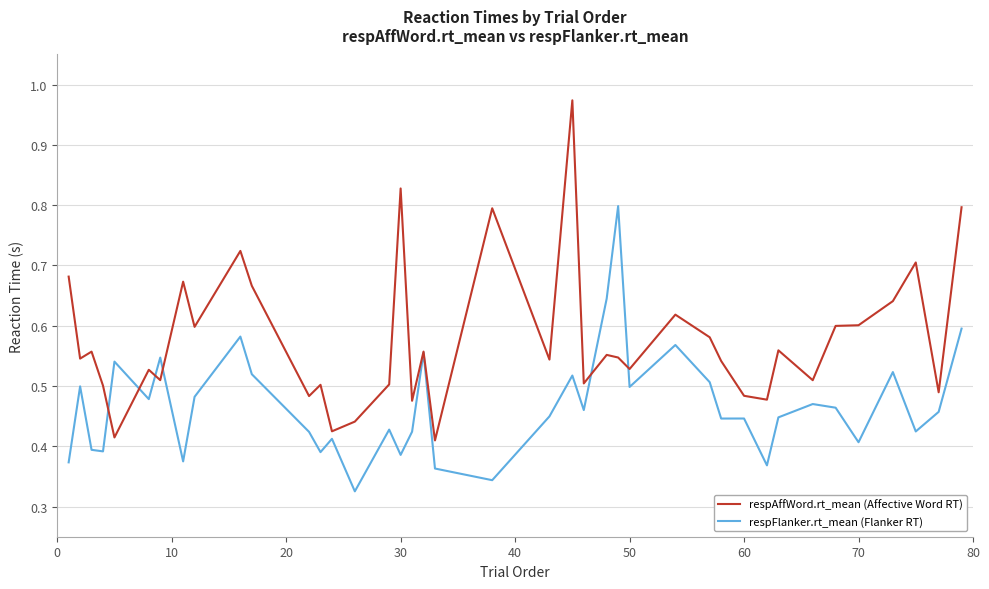

List the series in order of their peak value, highest first.

respAffWord.rt_mean (Affective Word RT), respFlanker.rt_mean (Flanker RT)